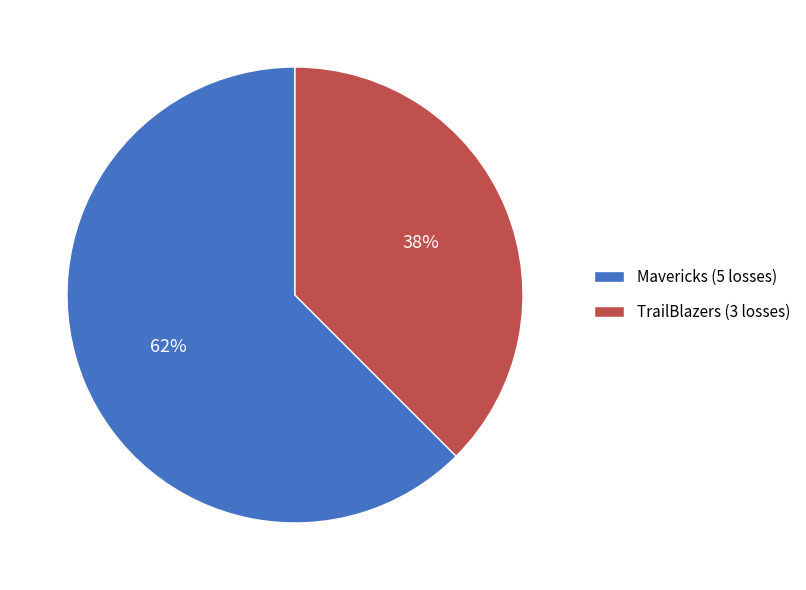

Which has a higher value, Mavericks (5 losses) or TrailBlazers (3 losses)?

Mavericks (5 losses)